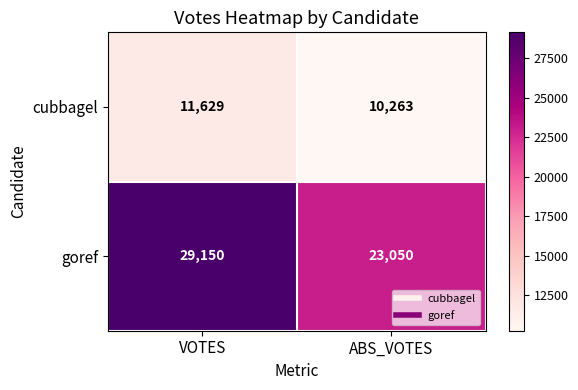

Rank the series by their average value, from lowest to highest.

cubbagel, goref